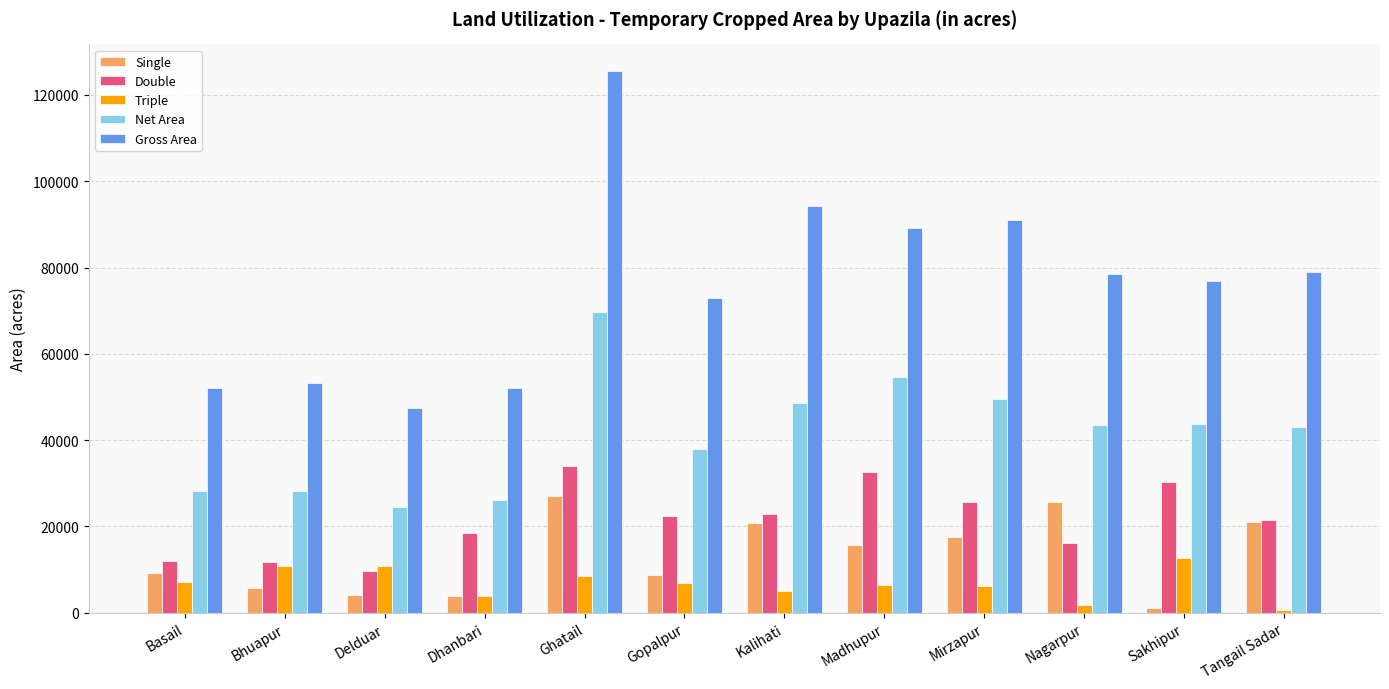

What is the maximum value shown in the chart?

125451